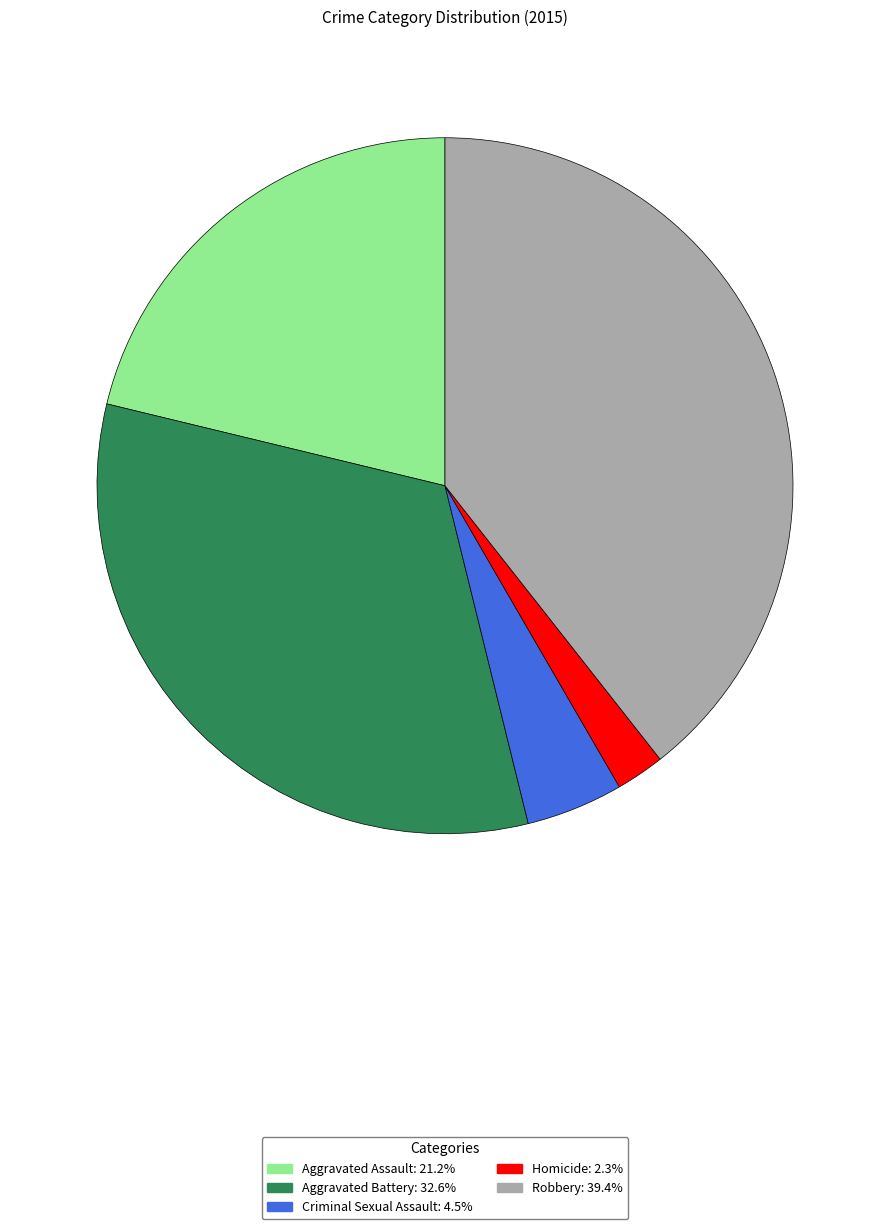

What is the largest slice in the pie chart?

Robbery